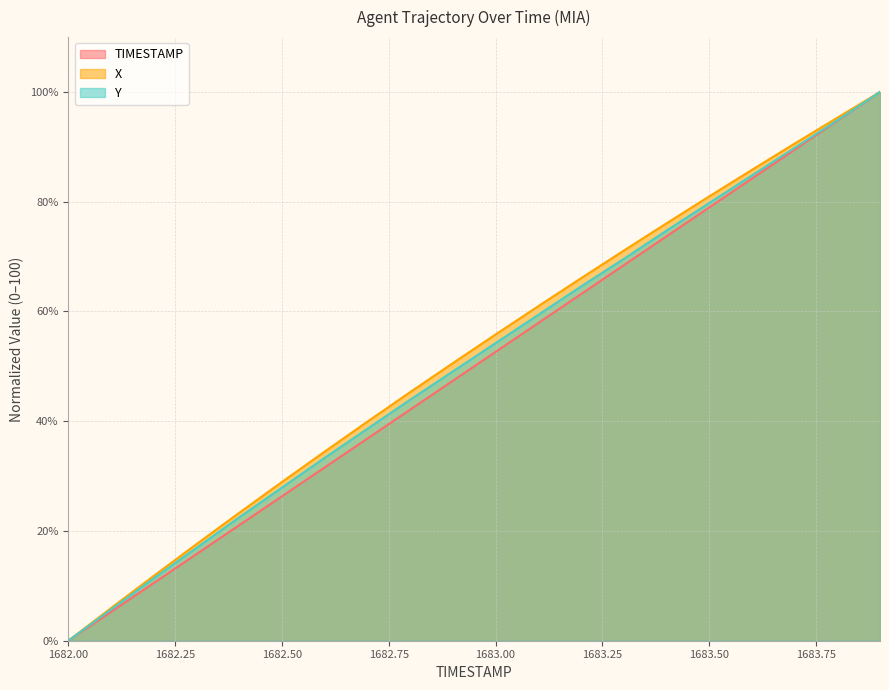

List the labels in order of X value, smallest first.

1682.0, 1682.1, 1682.2, 1682.3, 1682.4, 1682.5, 1682.6, 1682.7, 1682.8, 1682.9, 1683.0, 1683.1, 1683.2, 1683.3, 1683.4, 1683.5, 1683.6, 1683.7, 1683.8, 1683.9